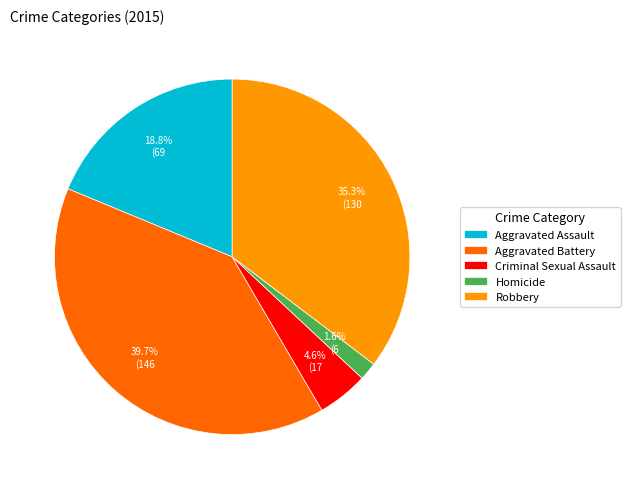

The Robbery slice represents 35% of the pie. True or false?

True